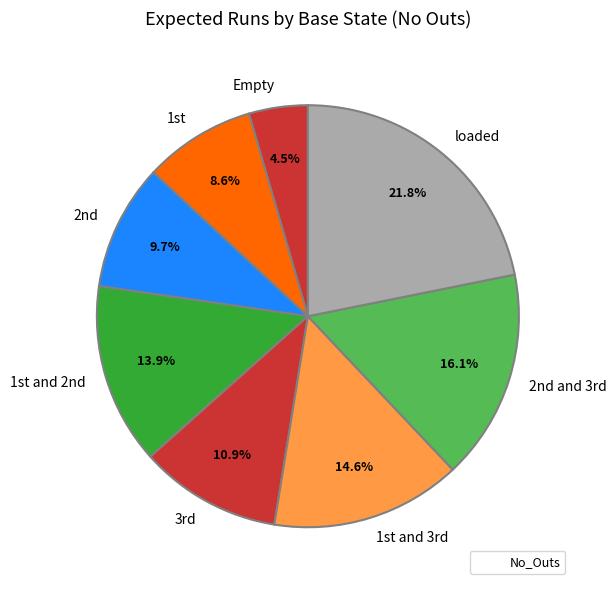

Is there a majority slice in this chart?

No